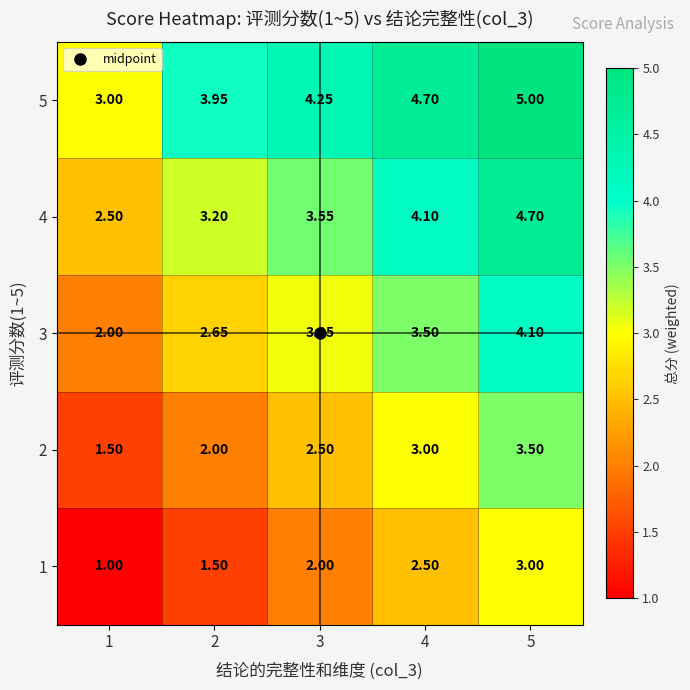

Which series has the largest total across all categories?

5